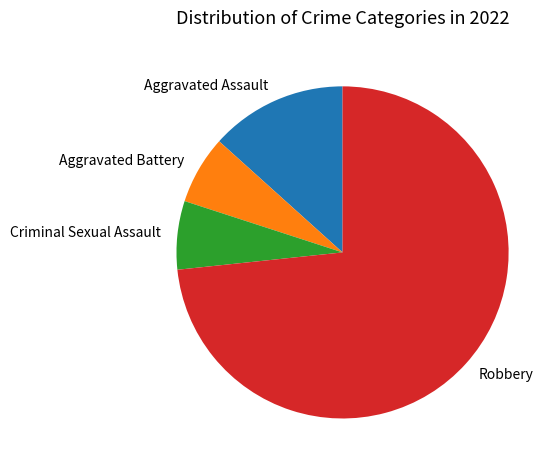

Which slice represents more than half of the pie?

Robbery